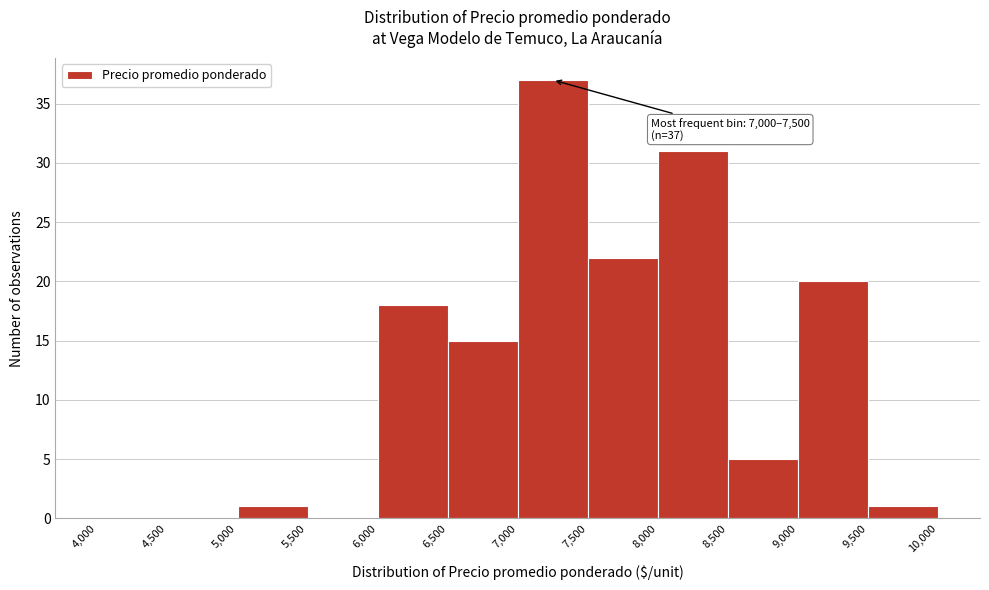

Over which range of the x-axis is the bar tallest?

7,000 to 7,500